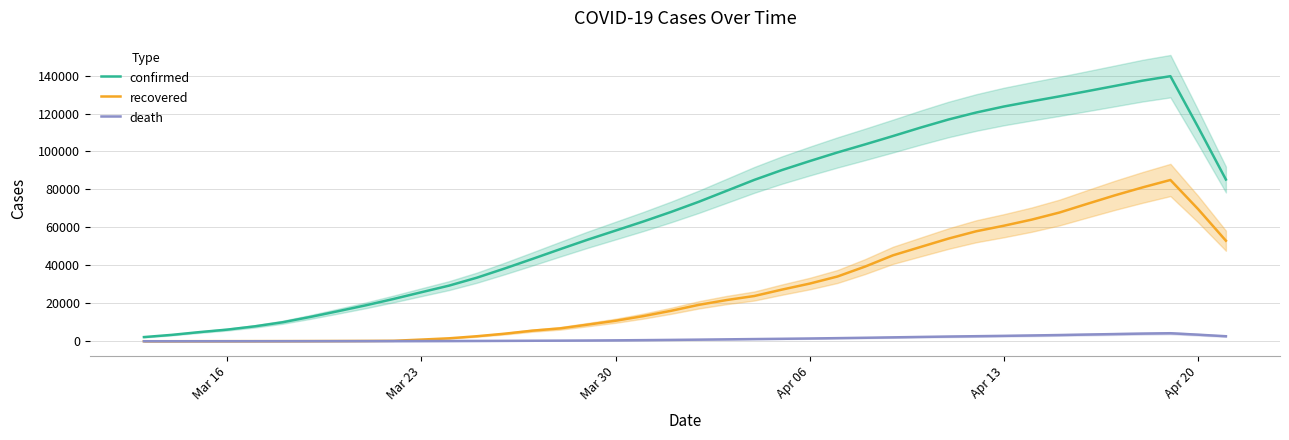

What is the approximate value of confirmed at Mar 23?

25826.4